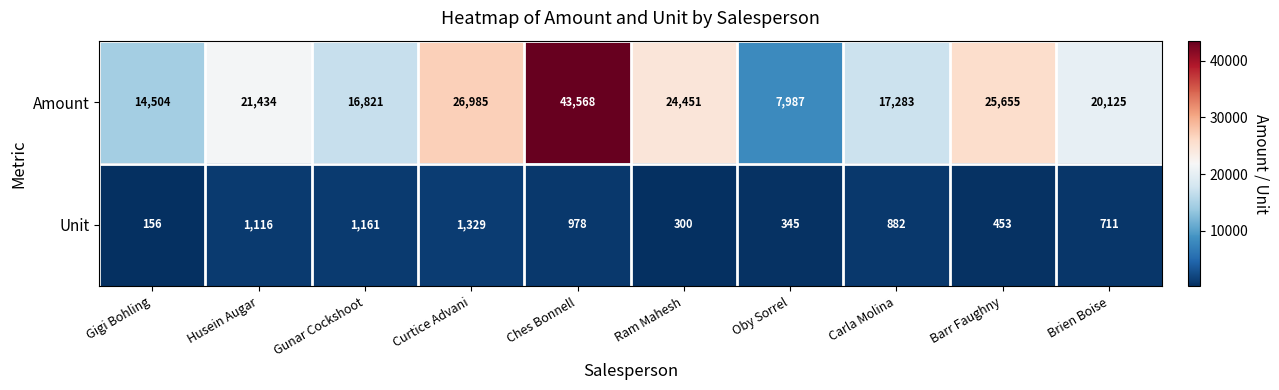

What is the sum of the Amount values at Oby Sorrel and Ram Mahesh?

32438